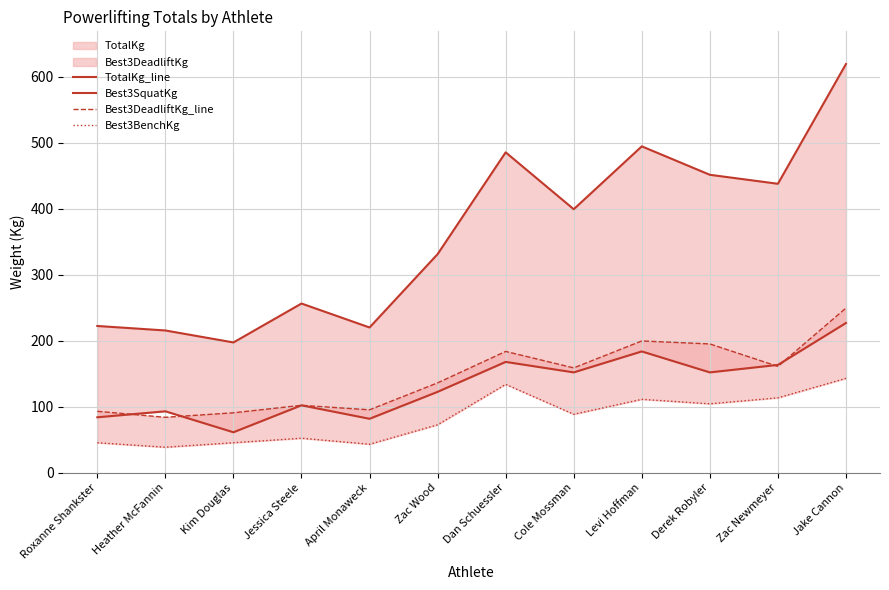

True or false: Best3BenchKg and Best3DeadliftKg_line cross at least once.

False